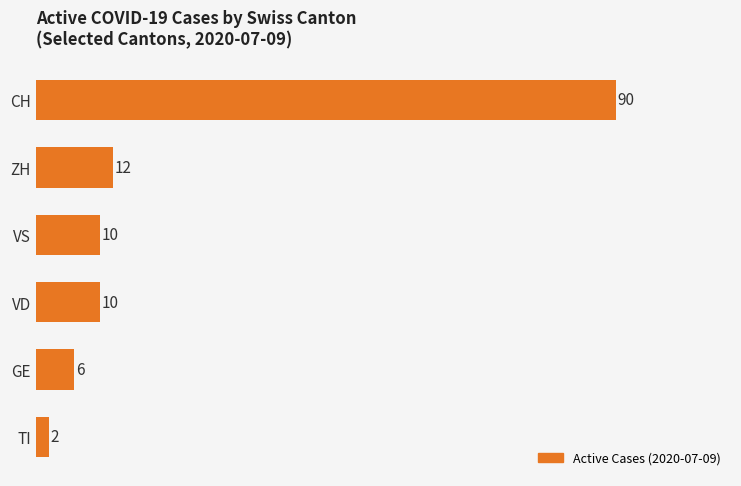

How many data points does each series have?

6